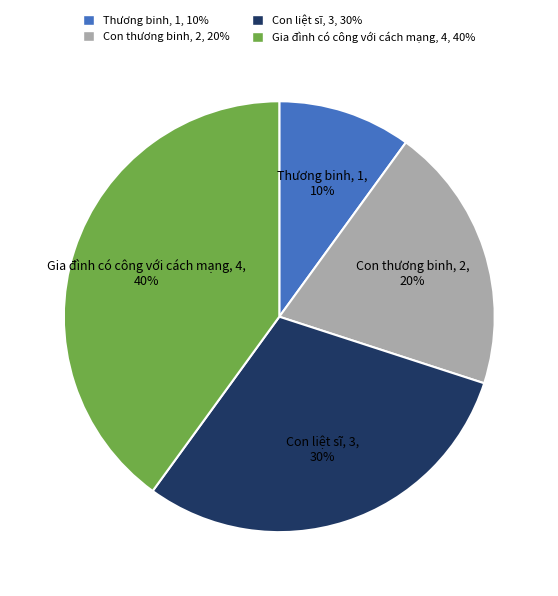

Combined, do Con liệt sĩ and Gia đình có công với cách mạng account for over 50%?

Yes